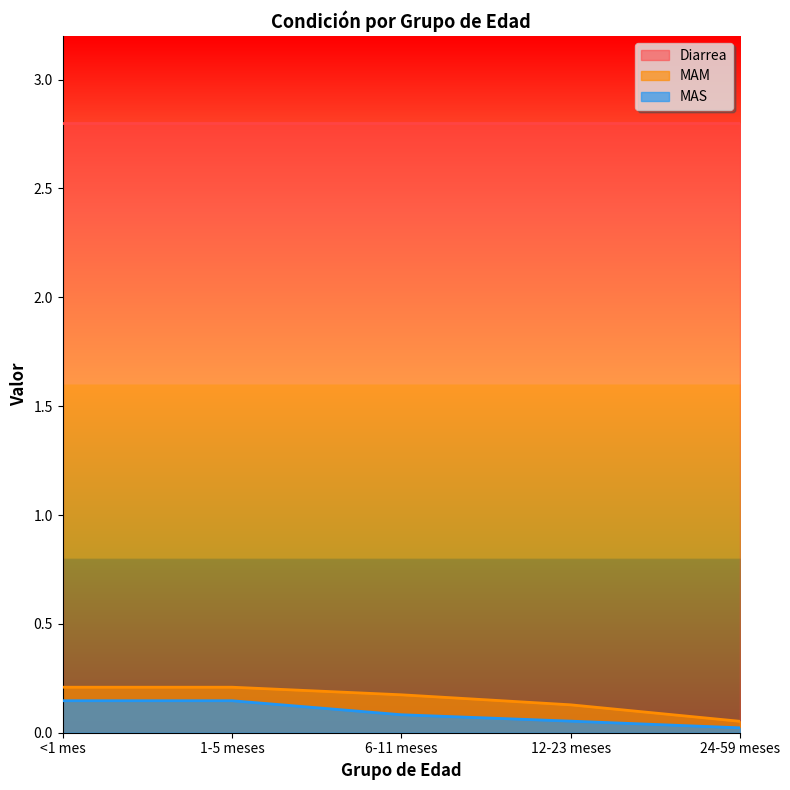

Count the MAM values in the range 0 to 1.

5